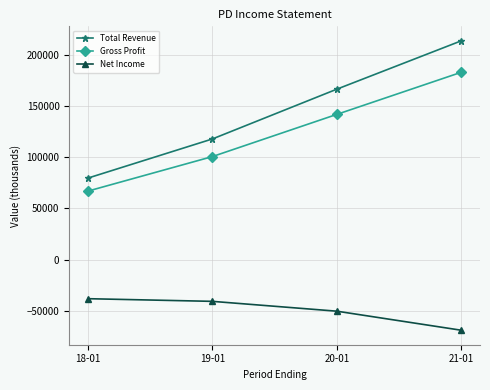

Reading left to right, transcribe all the data shown in this chart.

Total Revenue: 18-01=79600	19-01=117800	20-01=166400	21-01=213600
Gross Profit: 18-01=66900	19-01=100600	20-01=141800	21-01=182900
Net Income: 18-01=-38100	19-01=-40700	20-01=-50300	21-01=-68900